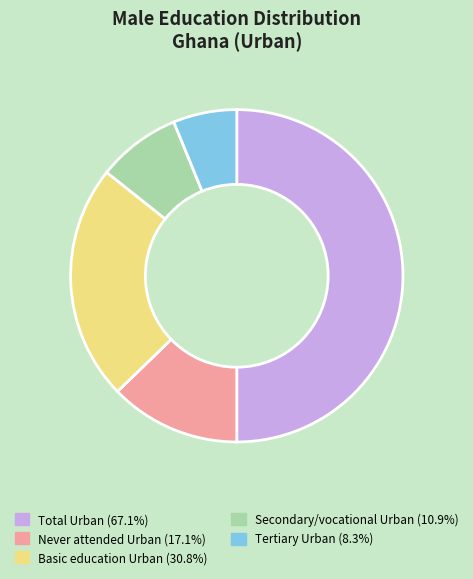

The Tertiary Urban slice represents 1% of the pie. True or false?

False